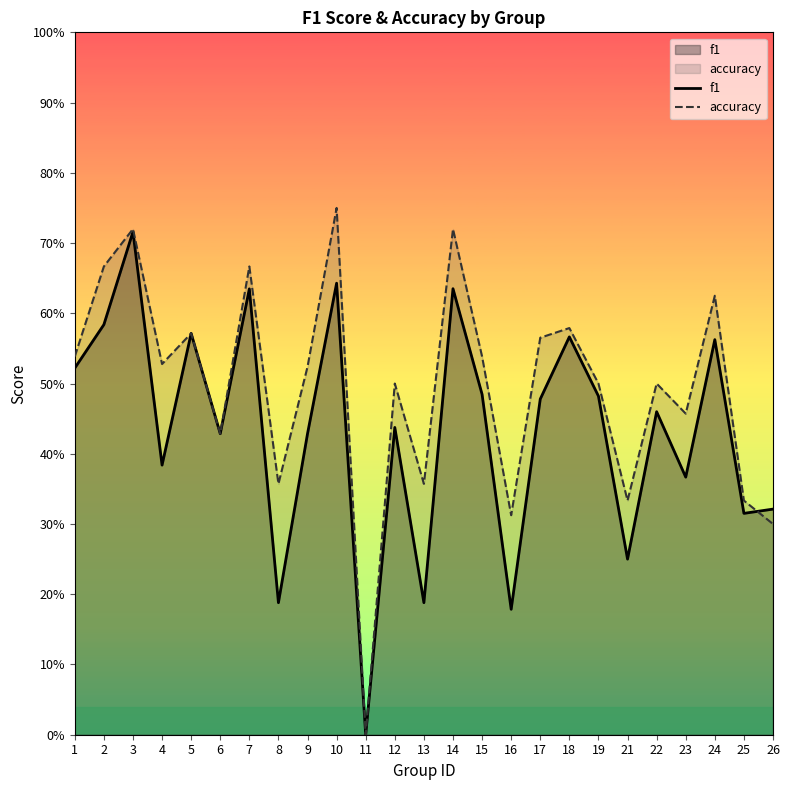

Where is accuracy nearest to the value 0?

11